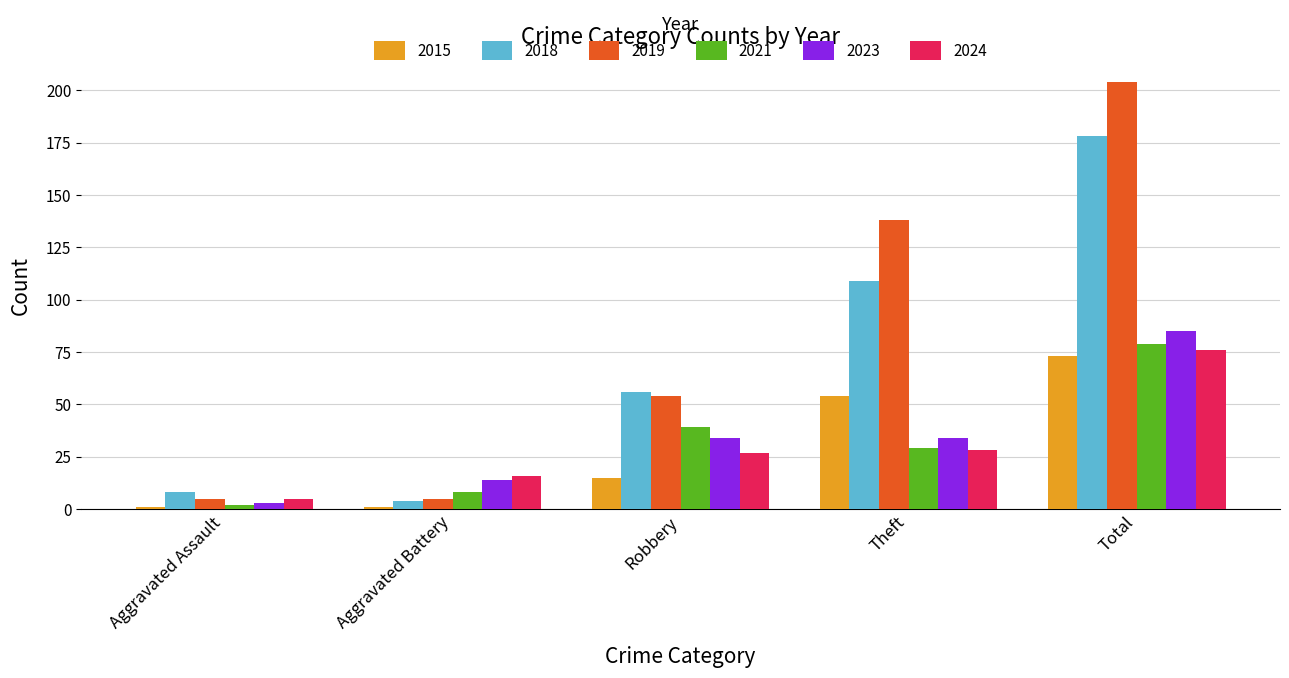

What is the difference between the maximum and minimum values in the 2018 series?

174